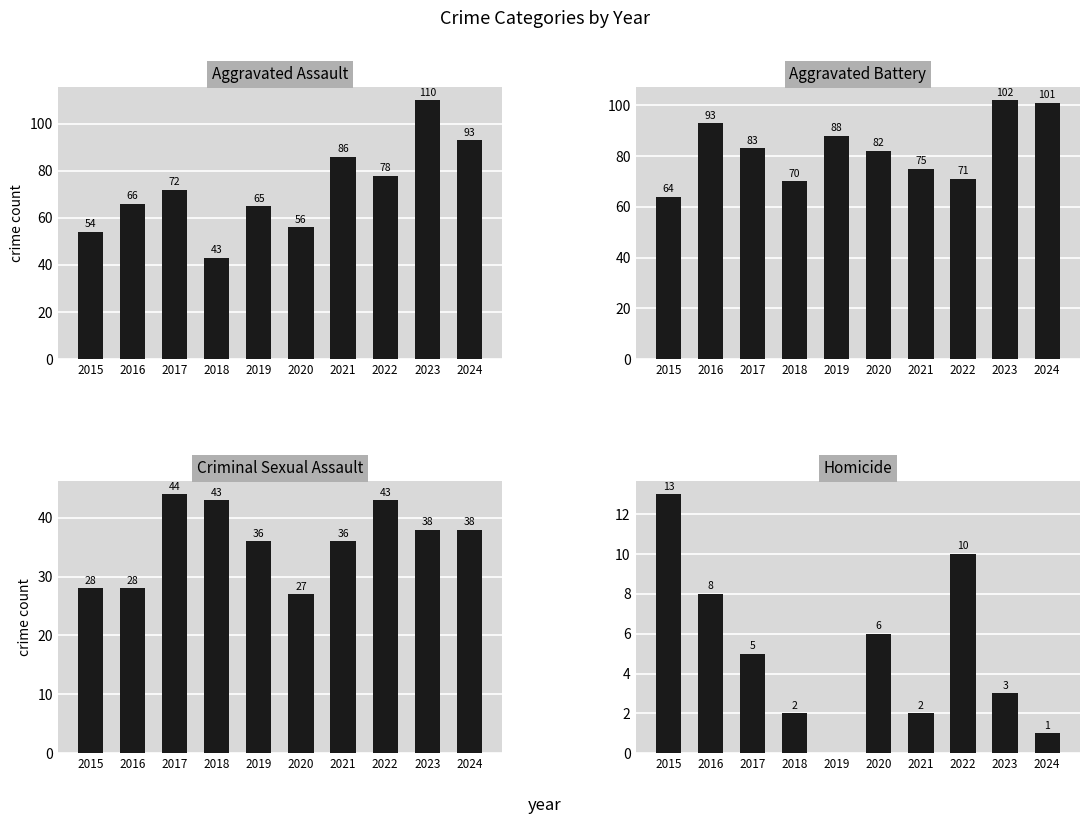

What is the total value across all series at 2015?

159